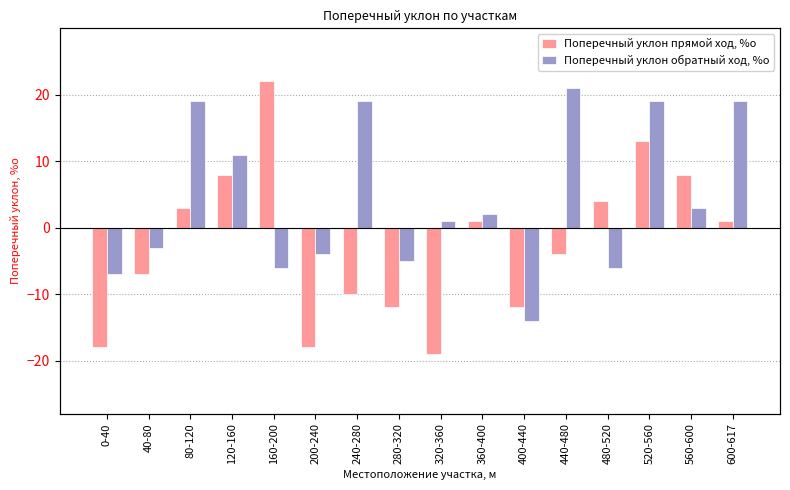

What position from the left is 400-440?

11